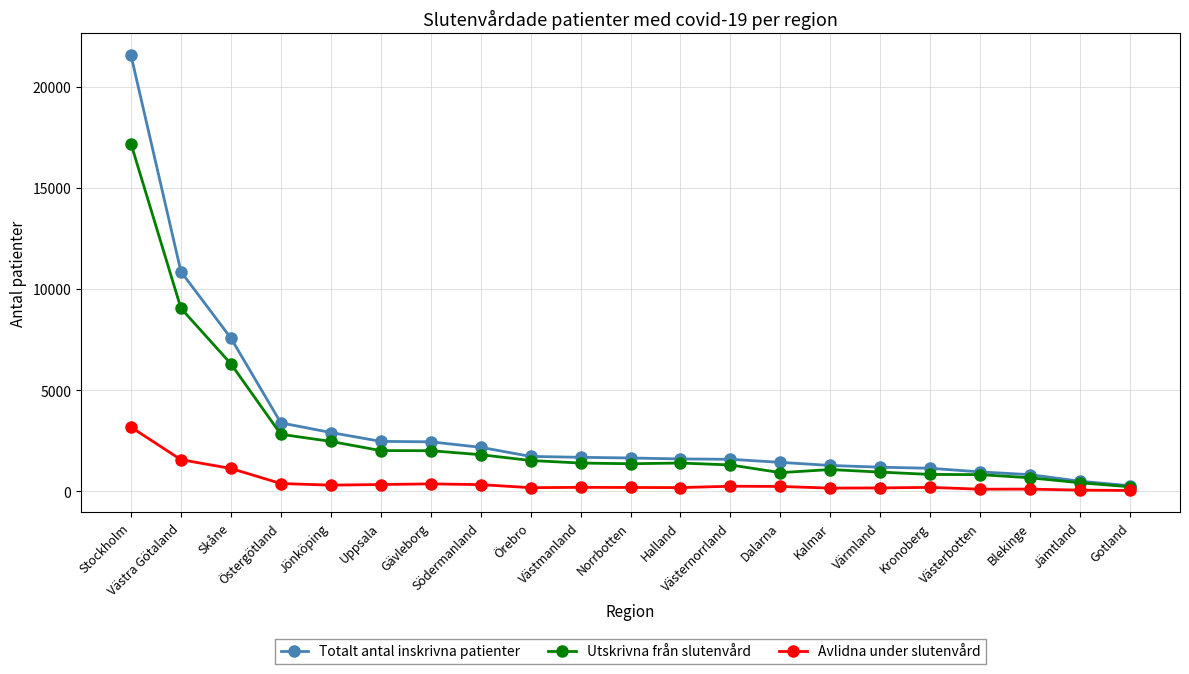

True or false: Utskrivna från slutenvård has a value of 820 at Västerbotten.

True